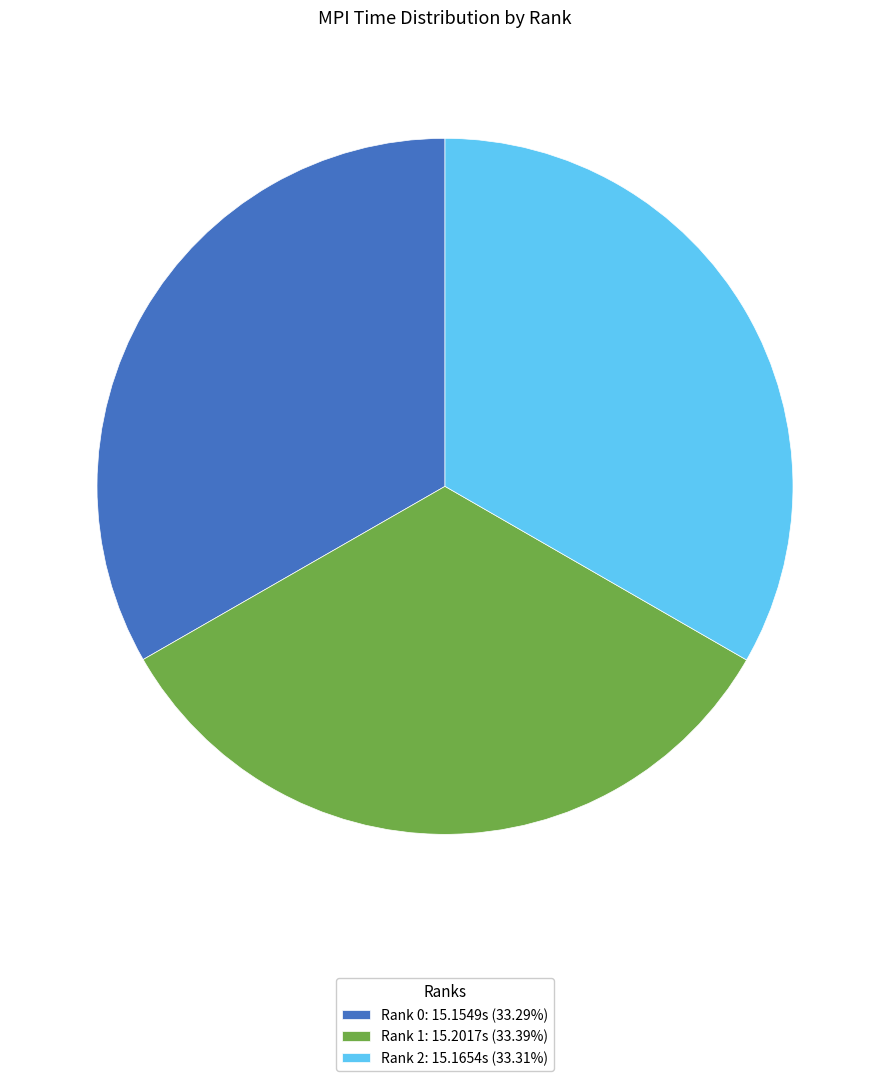

Combined, do Rank 2: 15.1654s (33.31%) and Rank 0: 15.1549s (33.29%) account for over 50%?

Yes